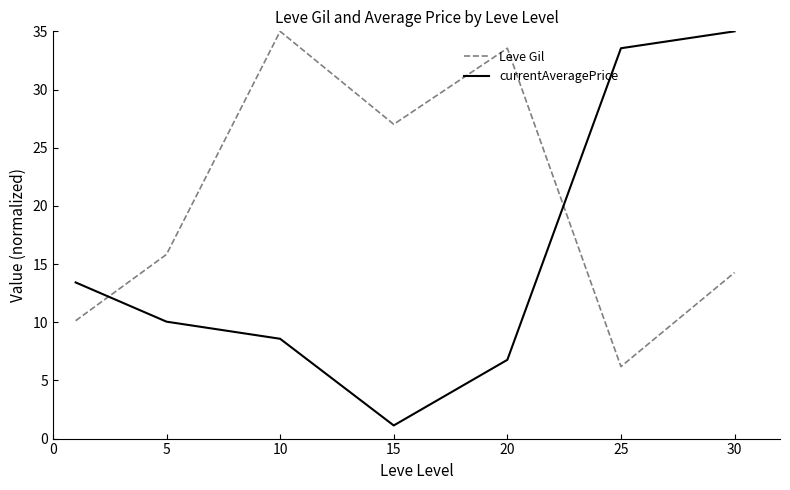

What is the difference between the maximum and minimum values in the Leve Gil series?

28.8